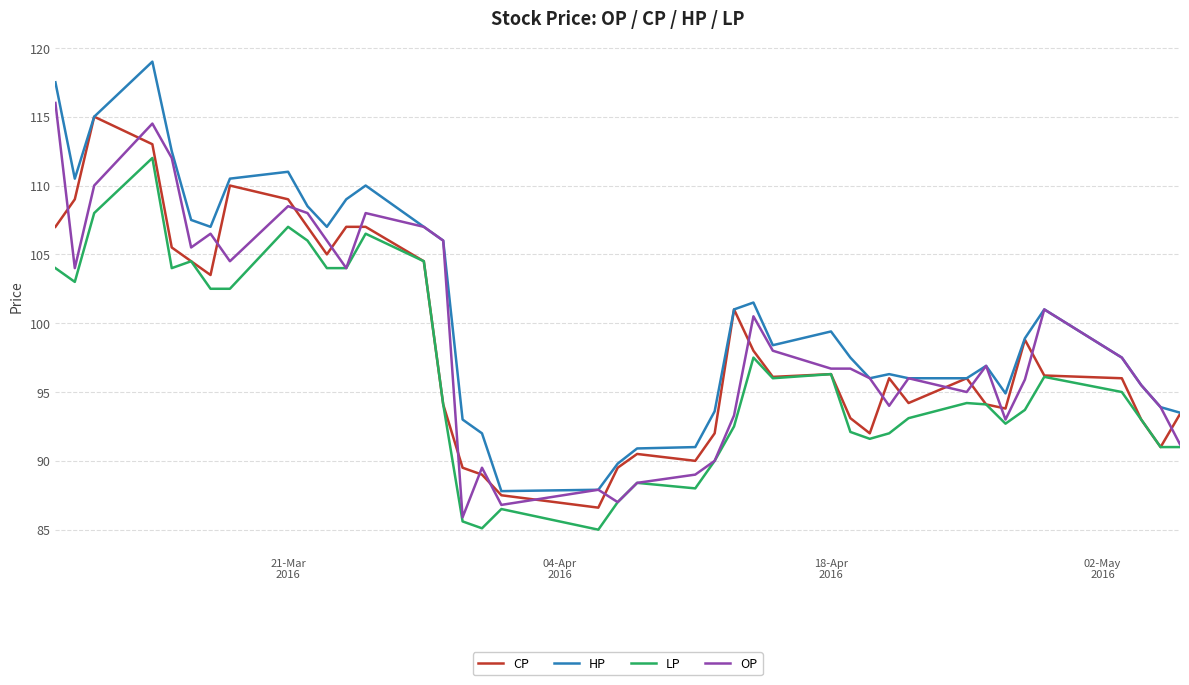

After their last crossing, which series has the higher values: OP or CP?

CP